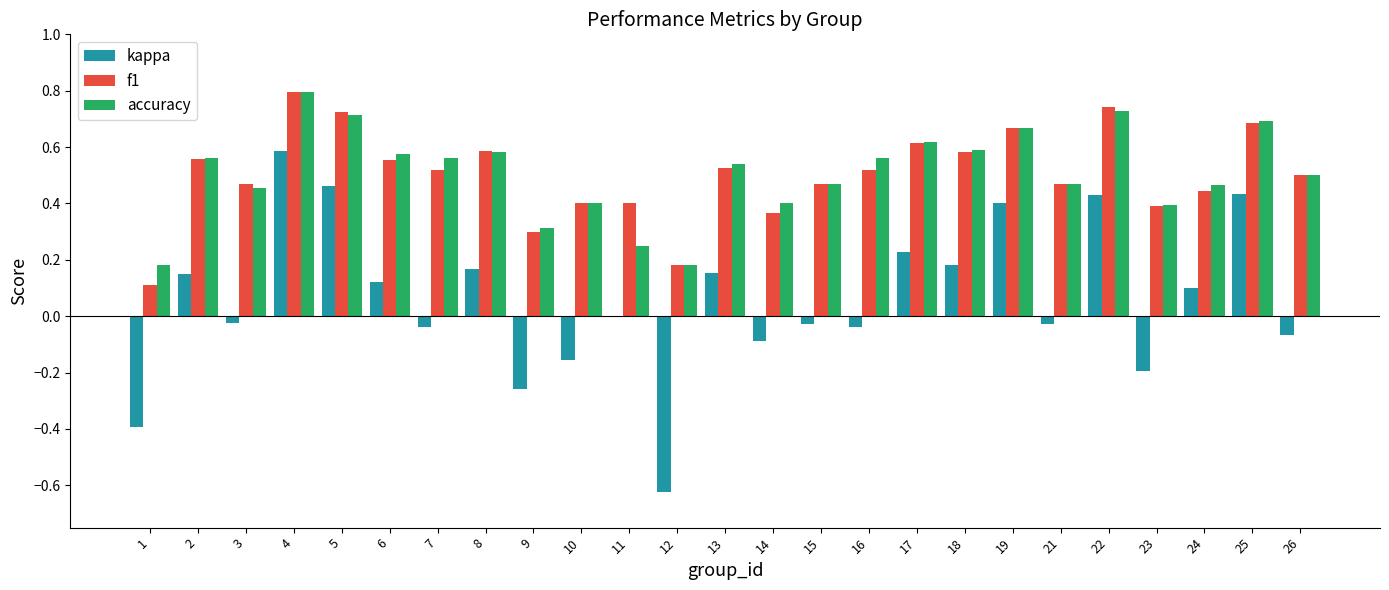

The accuracy series shows 0.7 at 22. True or false?

True